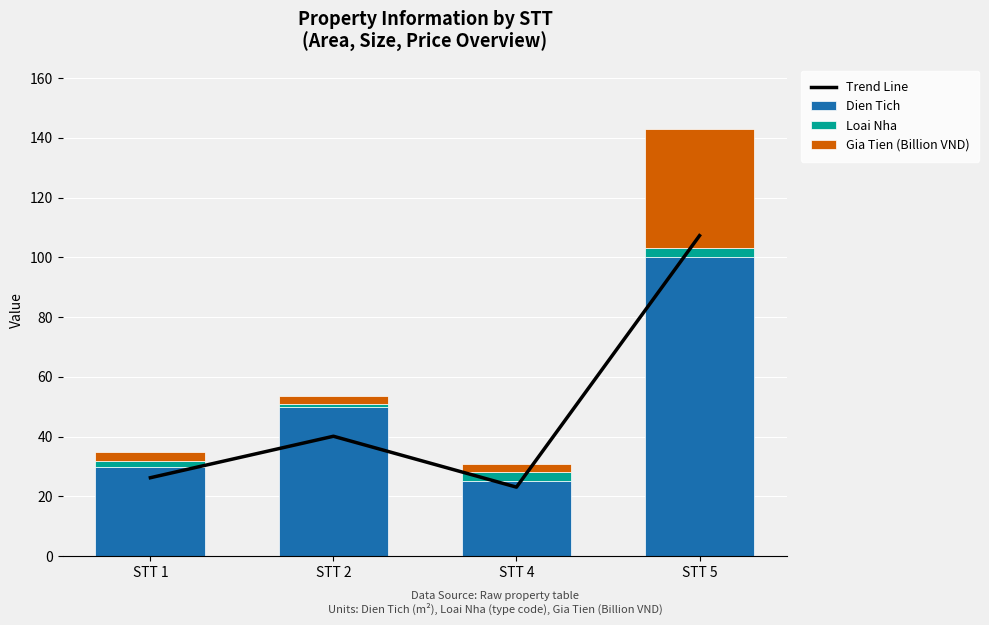

What is the value of the Loai Nha bar at the 3rd from the left?

3.0